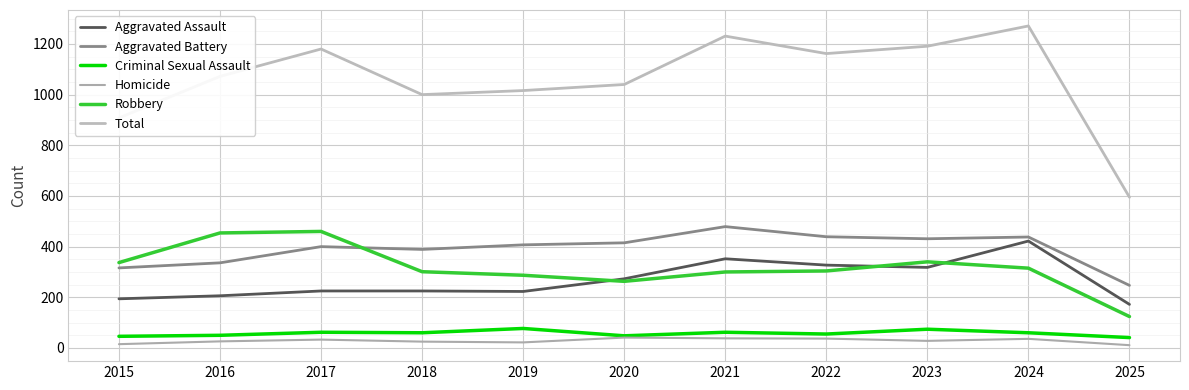

Does the chart have visible grid lines?

Yes